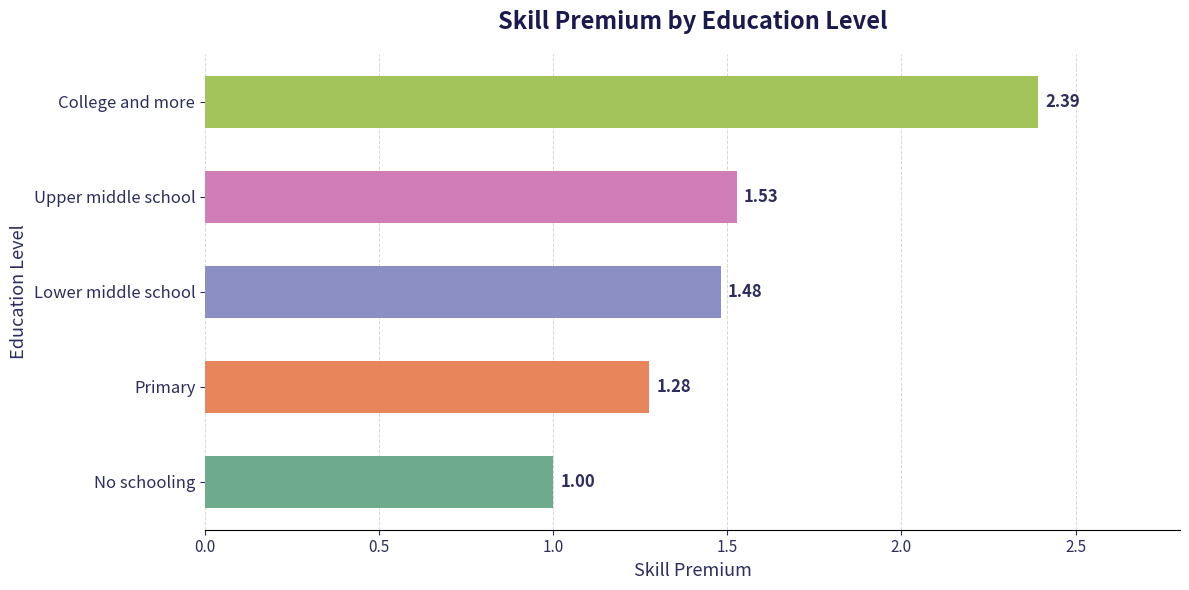

What is the difference between the values at College and more and Upper middle school?

0.9